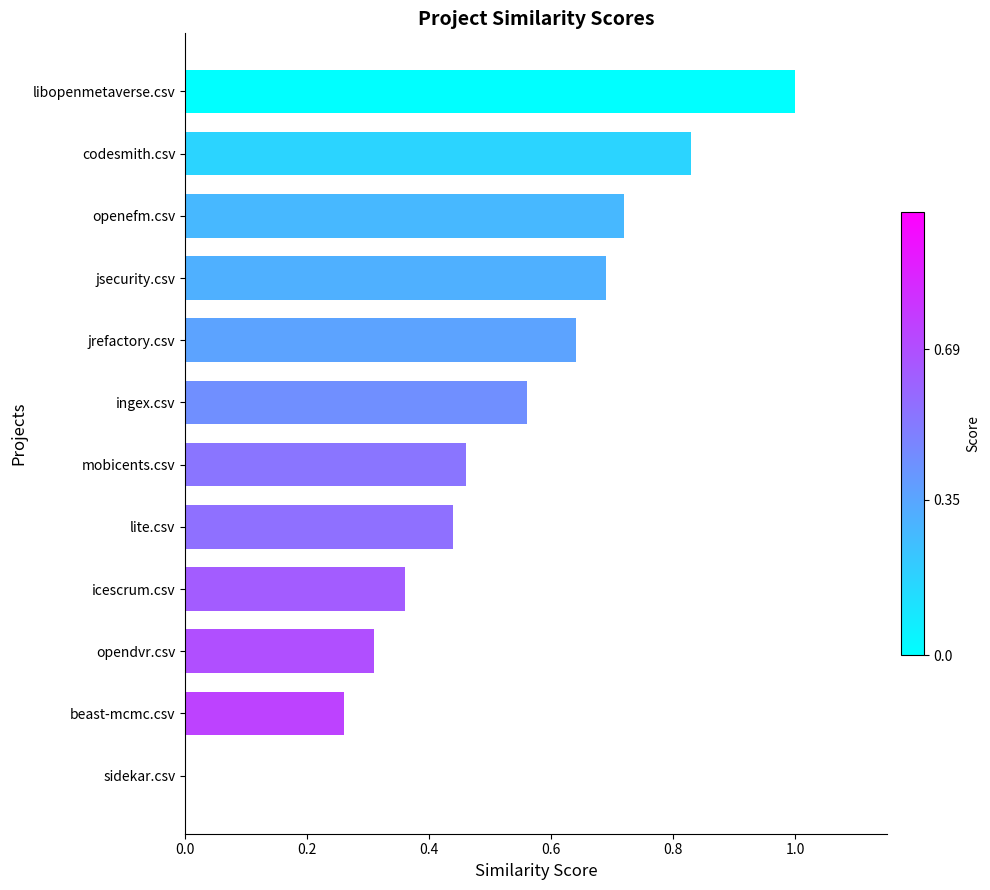

What is the sum of all values?

6.3